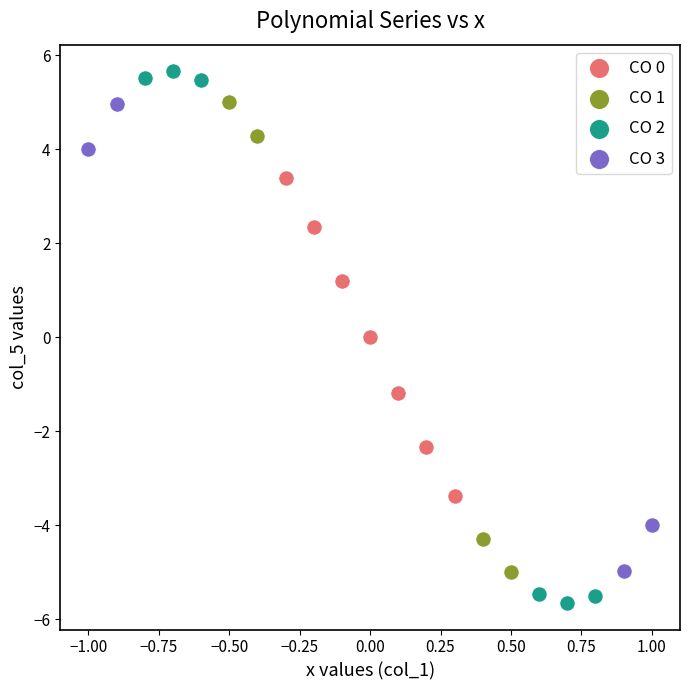

Which series reaches the minimum Y coordinate?

CO 2